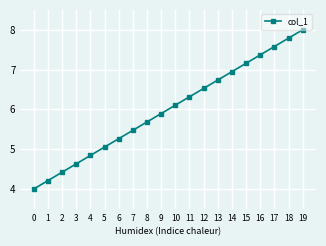

True or false: the data shows 4.4 at 2.

True